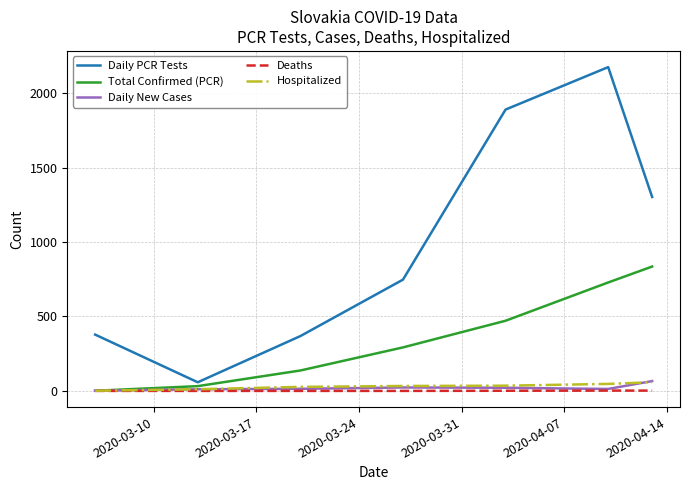

What is the highest value of the Total Confirmed (PCR) series?

835